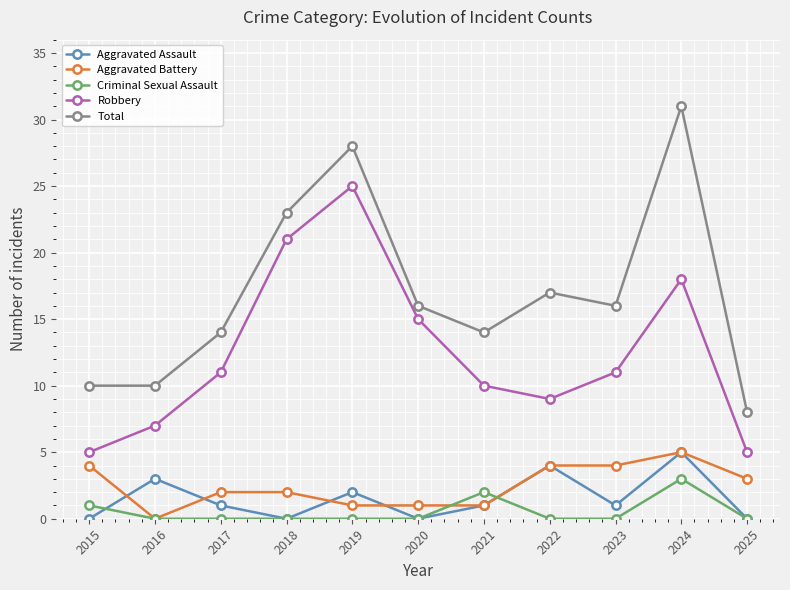

At which category is the sum across all series the highest?

2024